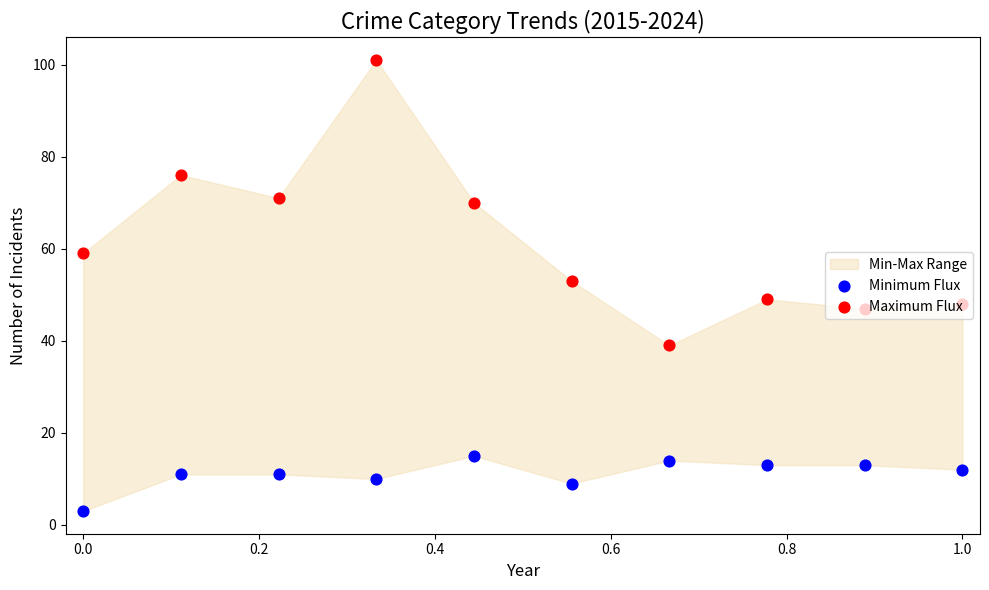

What is the total value across all series at 1.0?

60